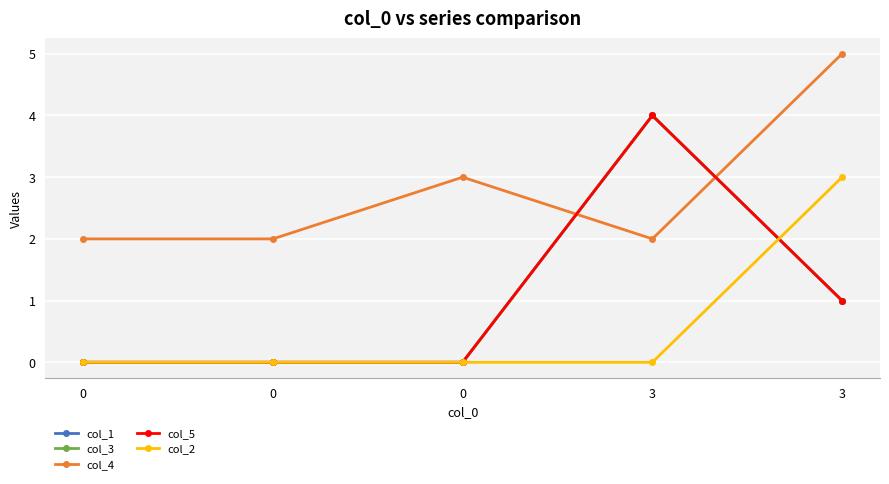

Rank the series at 3 from lowest to highest value.

col_2, col_4, col_1, col_3, col_5